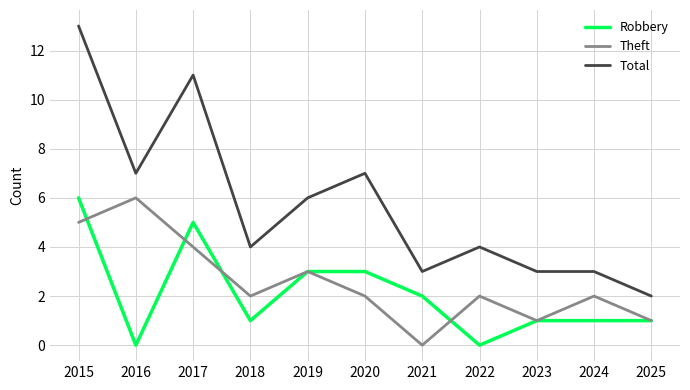

How many Robbery values are between 1 and 3?

7